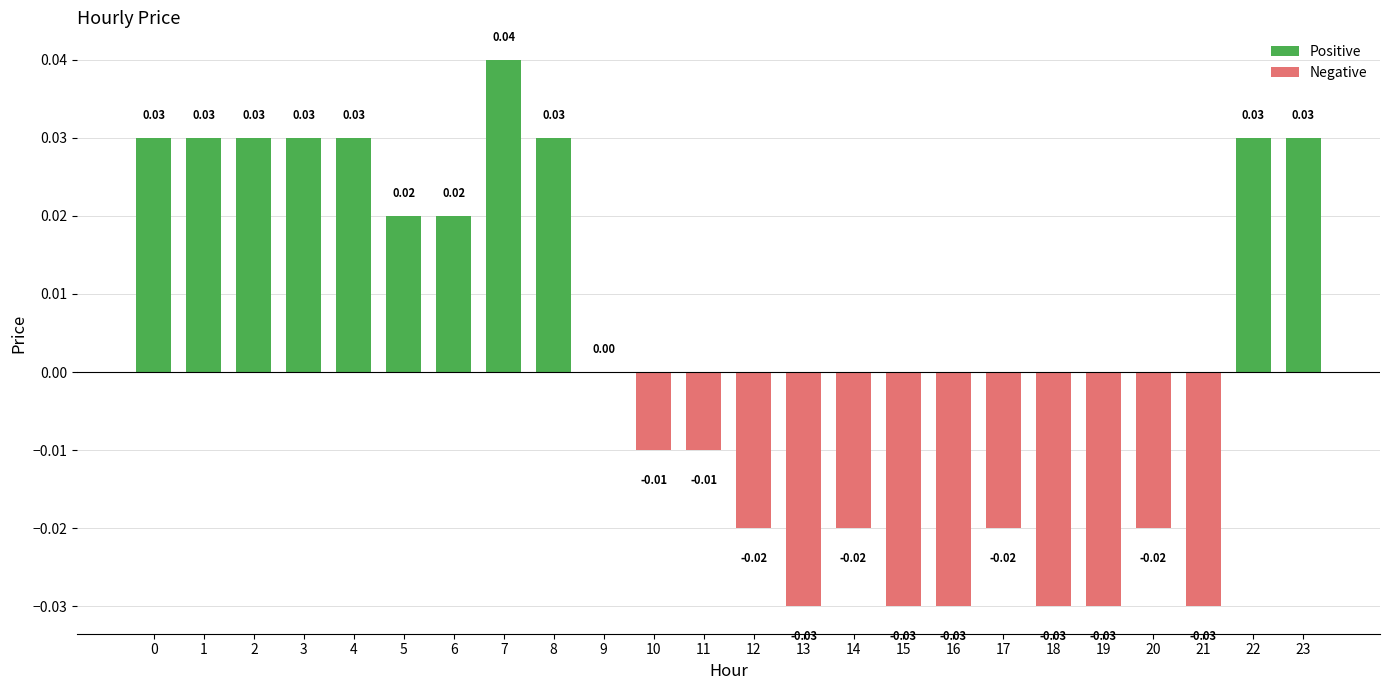

Between 21 and 10, which is larger?

10